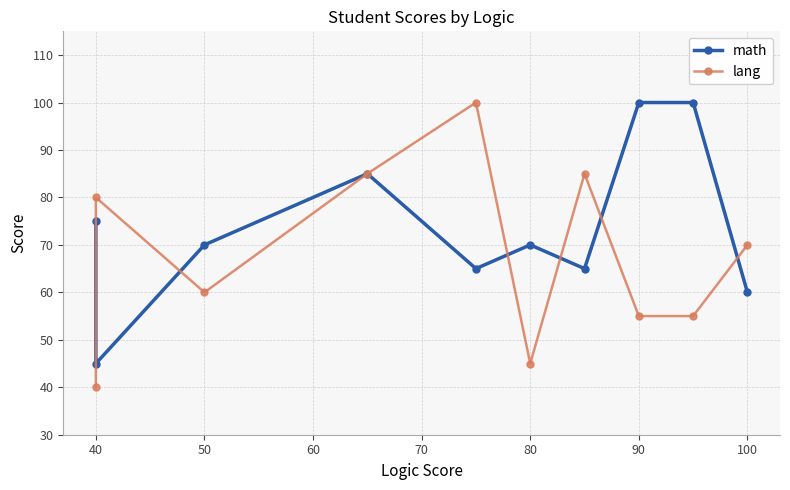

How many intersections are there between math and lang?

6